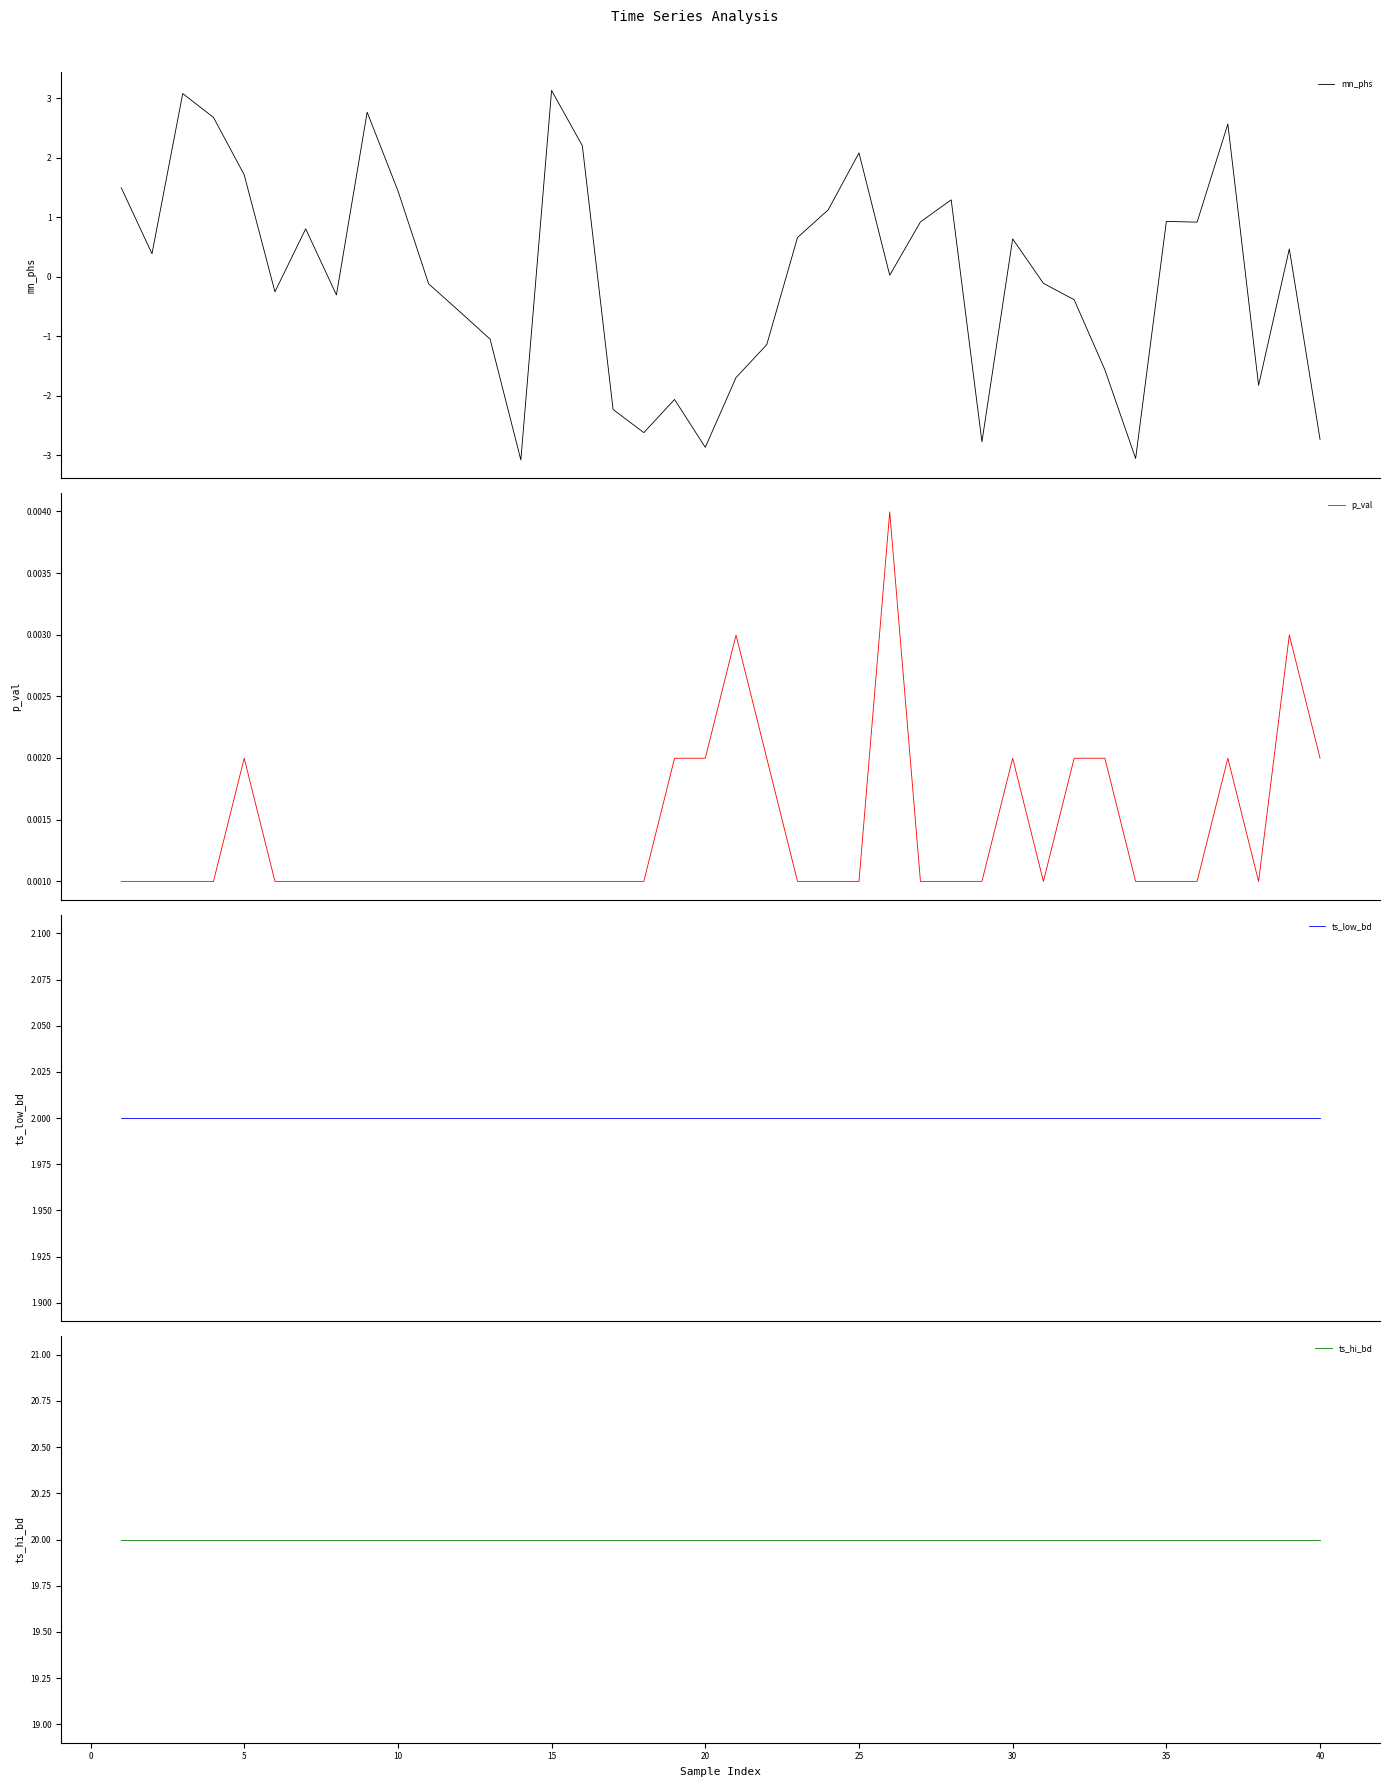

What is the highest value of the mn_phs series?

3.1